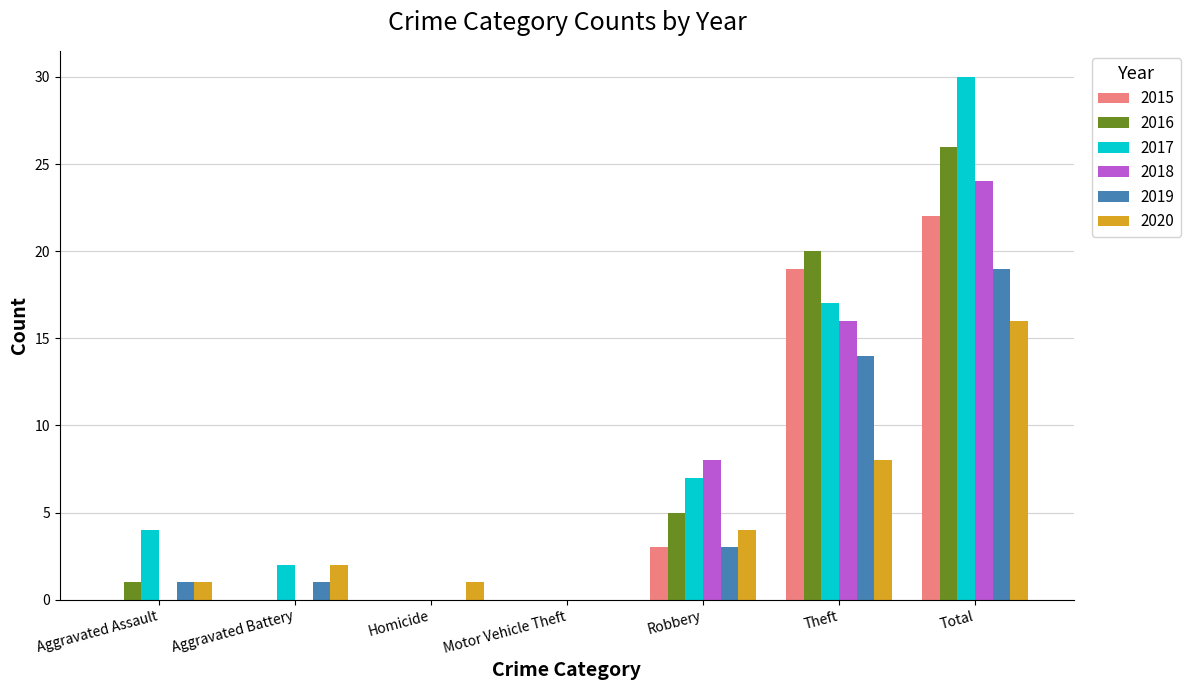

True or false: 2020 has a value of 7 at Robbery.

False